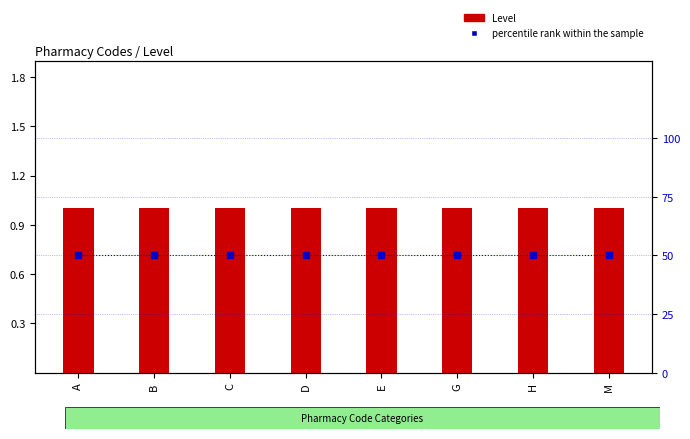

What is the value of the Level bar at the 7th from the left?

1